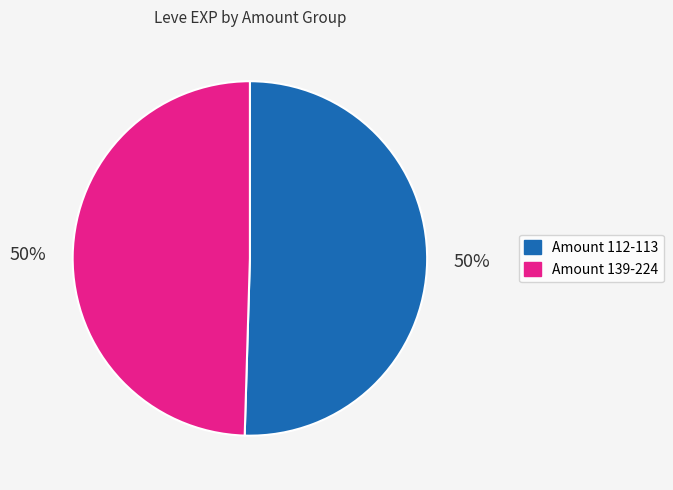

How many segments does this pie chart have?

2